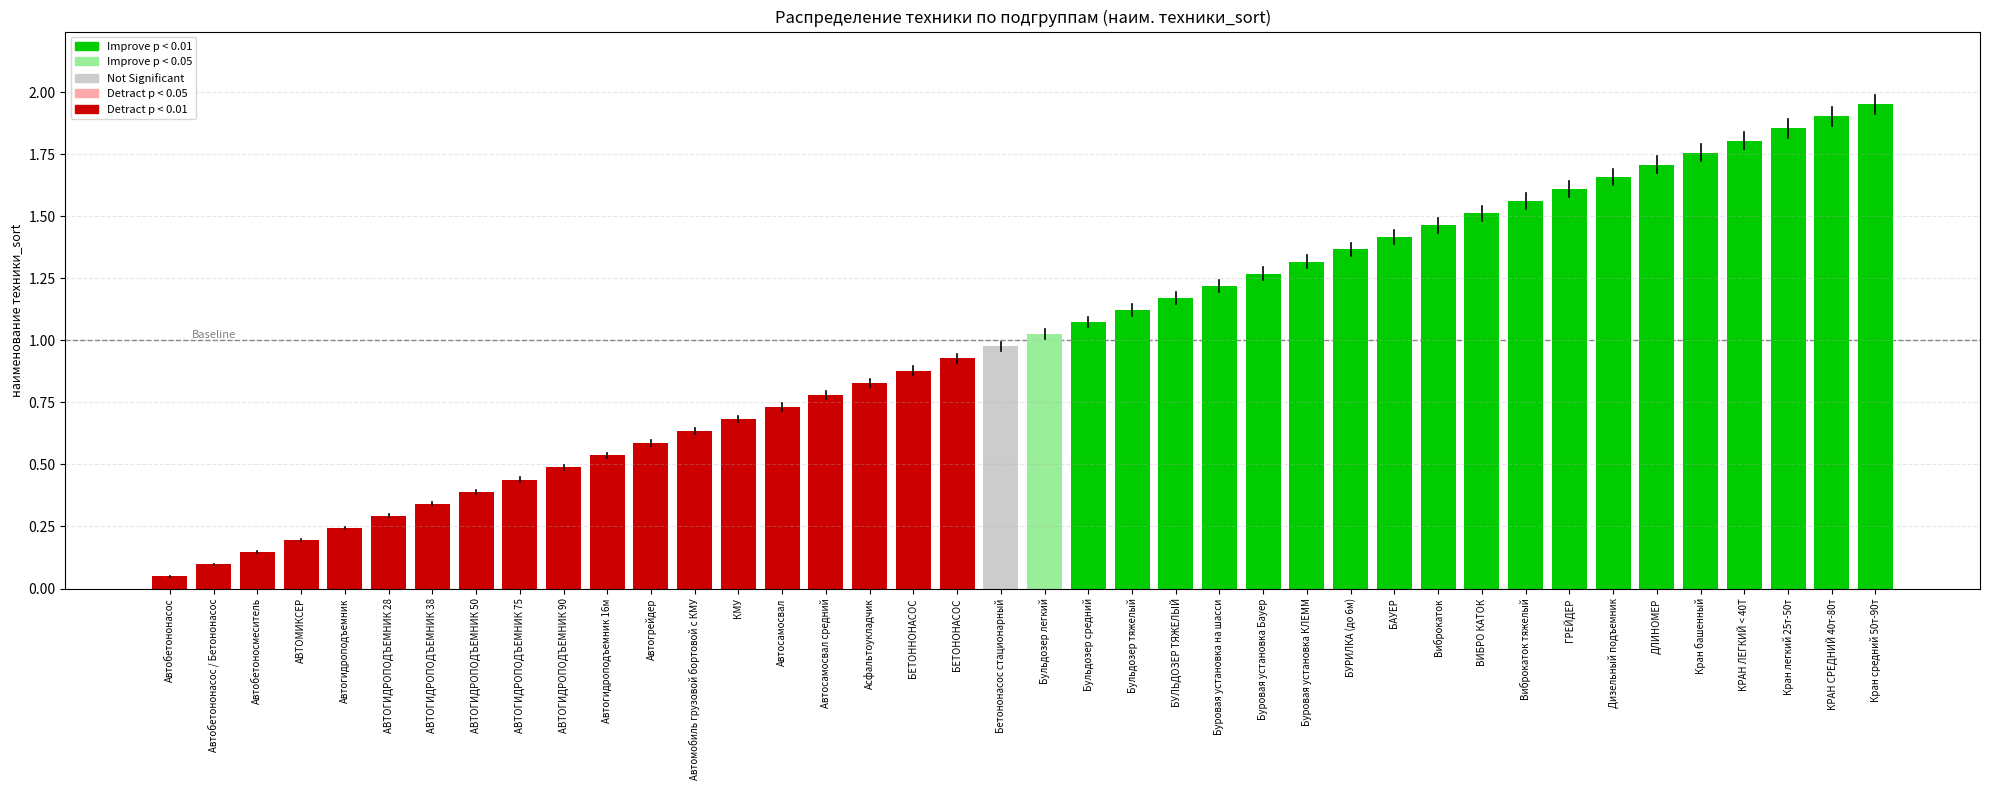

What is the sum of the values at ДЛИНОМЕР and Кран средний 50т-90т?

3.7